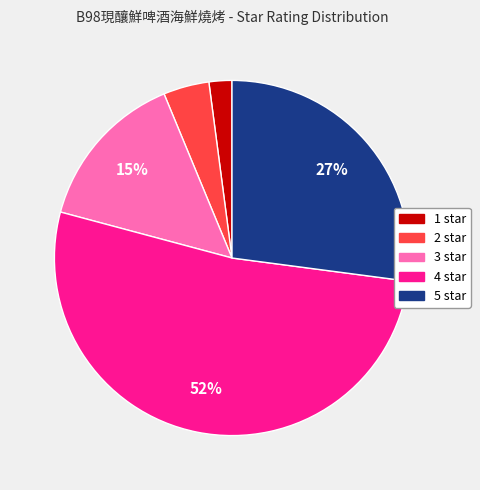

Which has a higher value, 1 or 3?

3